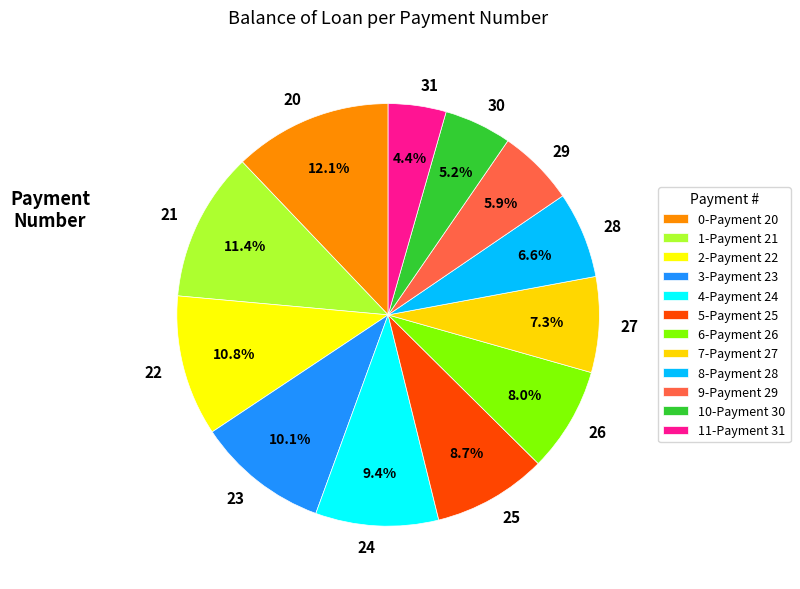

Combined, what portion of the pie is 22 and 24?

20.2%